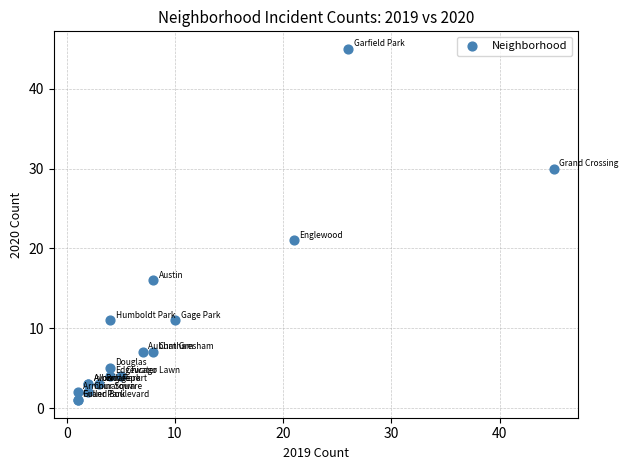

What Y value in the scatter plot is closest to 23?

21